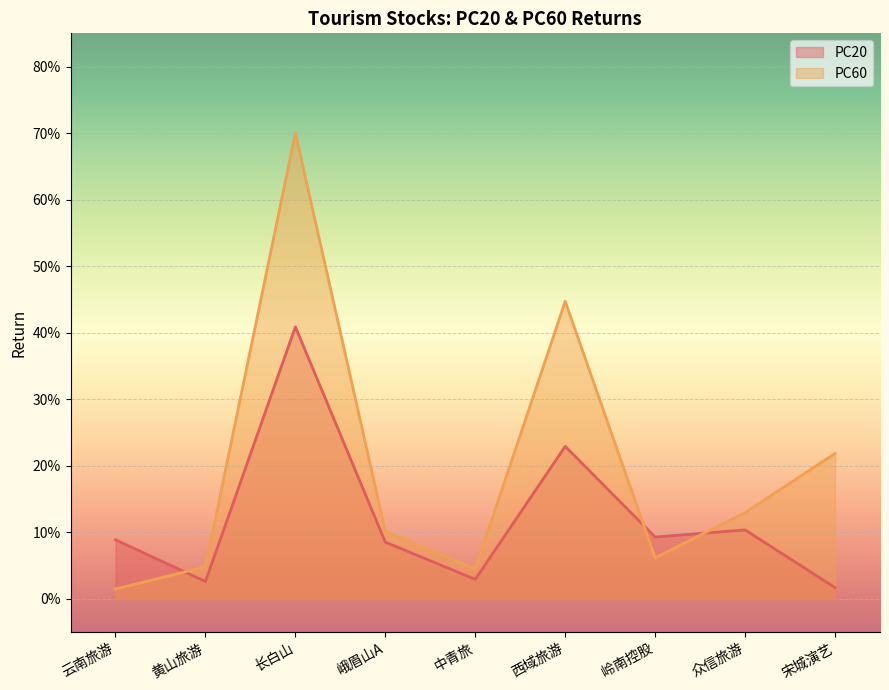

How many interior local peaks does the PC60 series have?

2